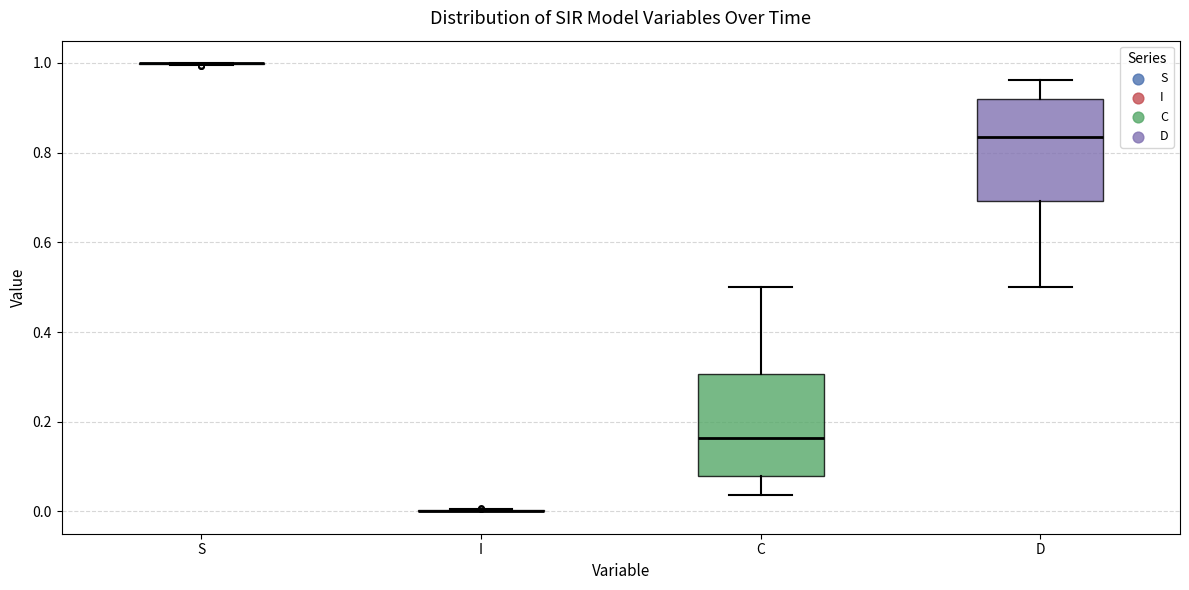

Reading left to right, transcribe this box plot: for each box, give where its median line is, the range the box spans, and where its two whiskers end, as read against the y-axis. The values are not printed on the chart, so give them approximately, as read against the axis.

S: box collapsed to a line at 1.00, whiskers 1.00 to 1.00
I: box collapsed to a line at 0.00, whiskers 0.00 to 0.00
C: median 0.16, box 0.08 to 0.30, whiskers 0.04 to 0.50
D: median 0.84, box 0.70 to 0.92, whiskers 0.50 to 0.96